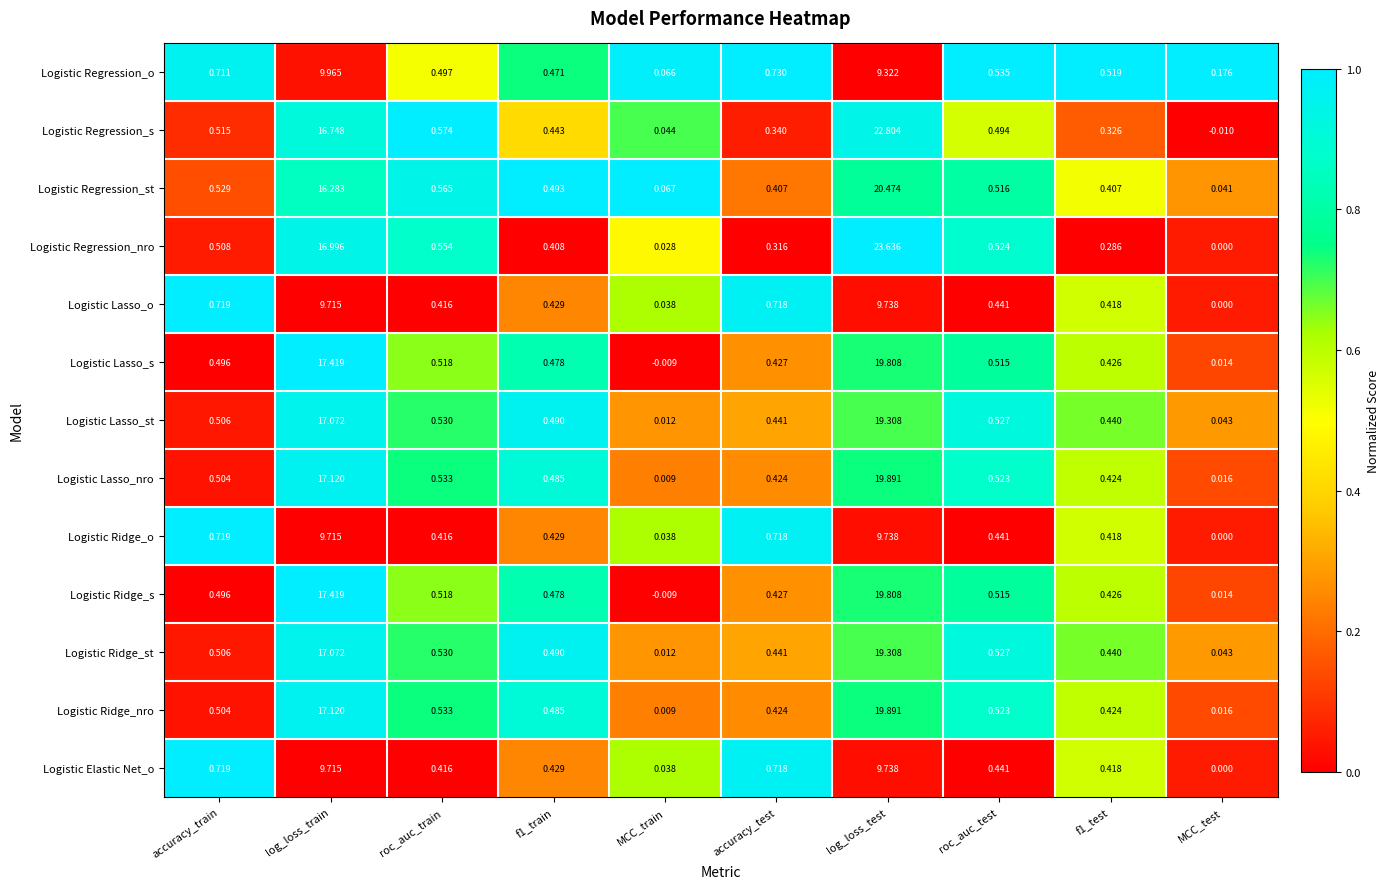

At which label is Logistic Ridge_o closest to 4?

accuracy_train